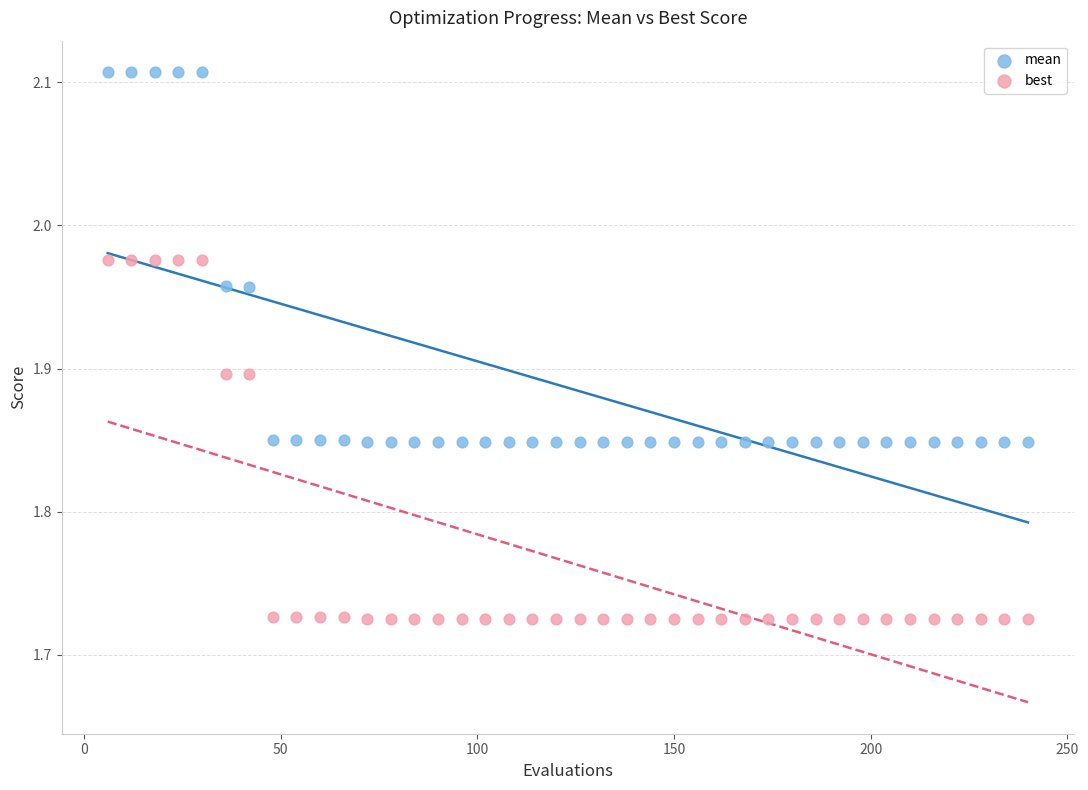

Which series contains the highest Y value?

mean